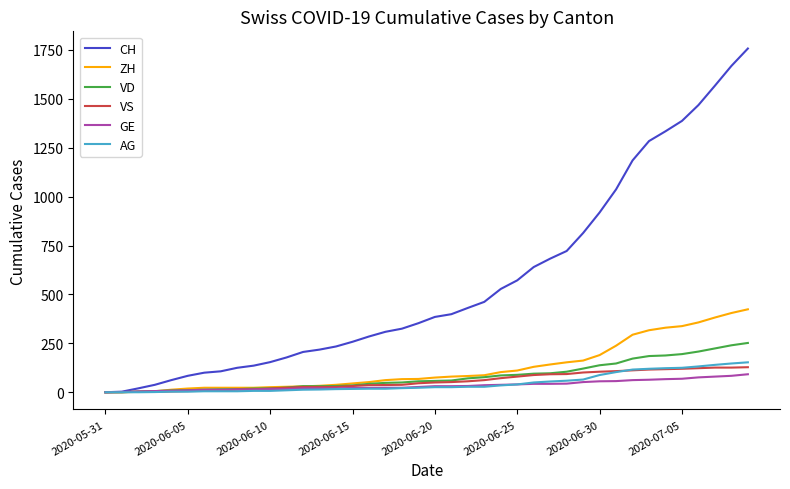

Which series has the largest range (max minus min)?

CH